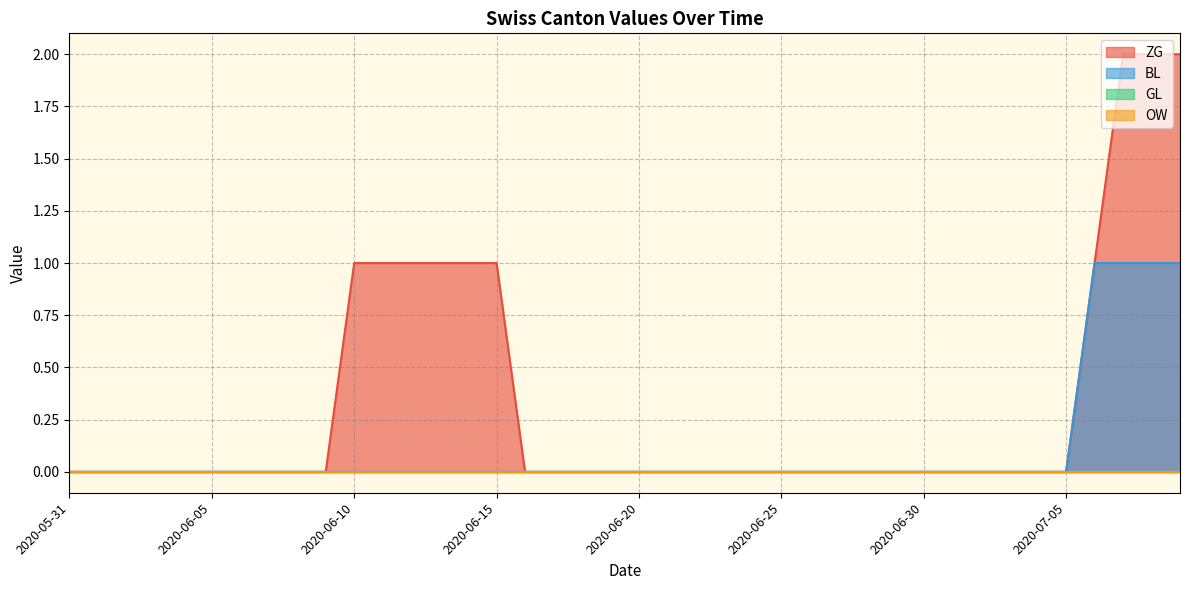

Does the chart display data point markers on the line(s)?

No